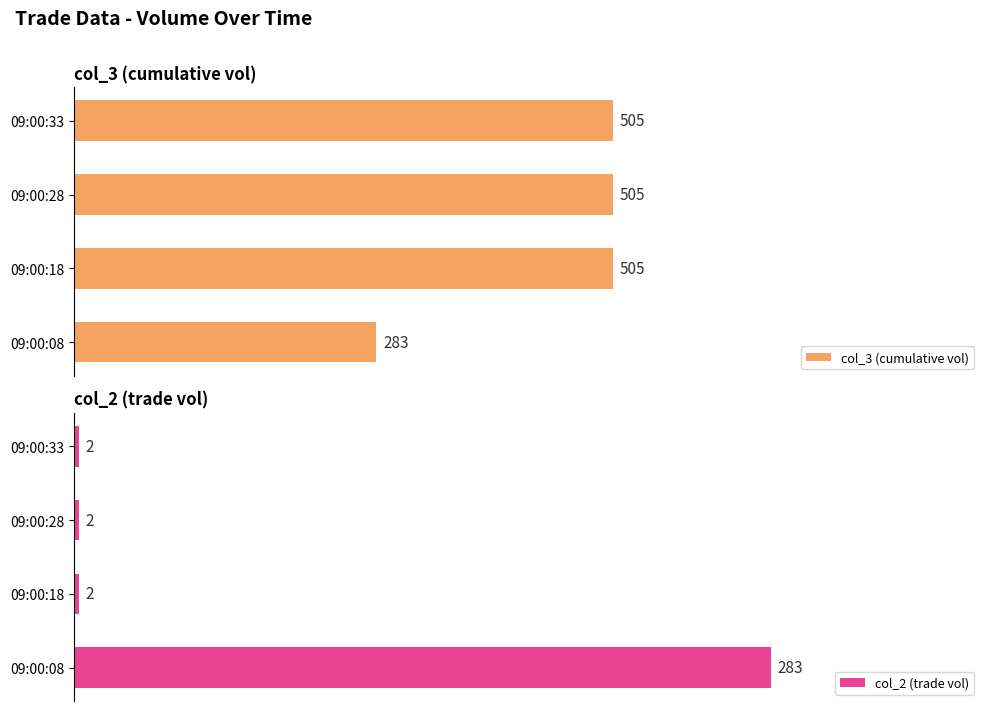

Are the bars horizontal?

Yes